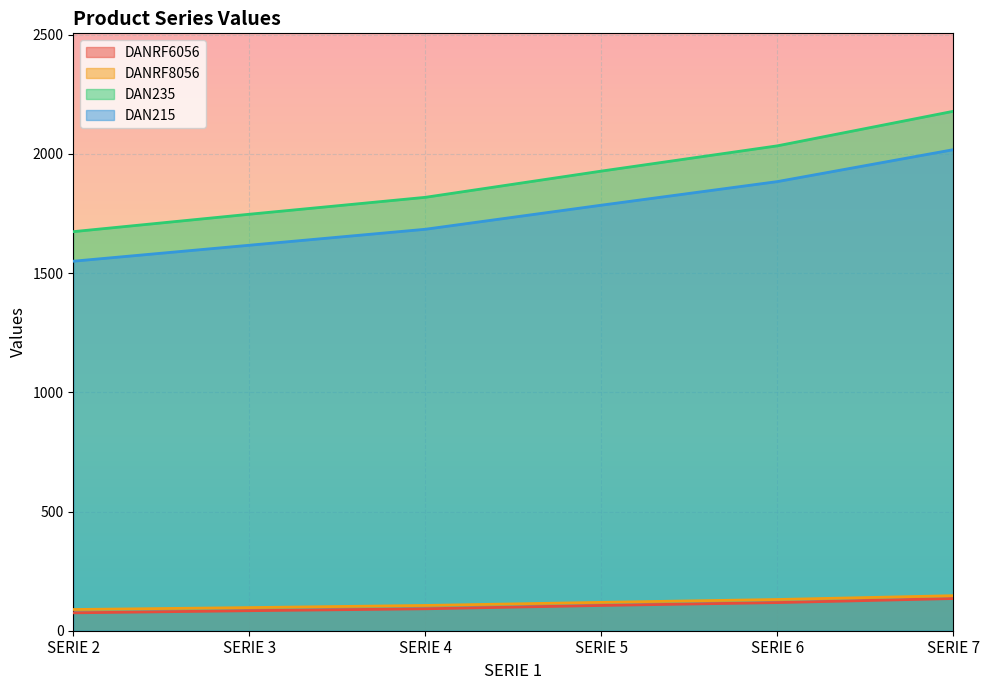

What are all the series names shown in the legend?

DANRF6056, DANRF8056, DAN235, DAN215